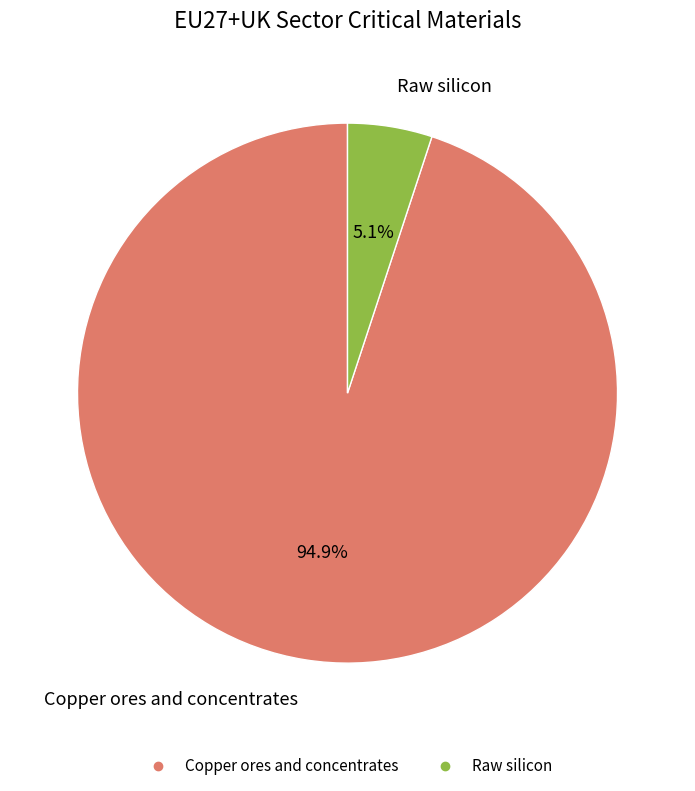

What is the total percentage of Copper ores and concentrates and Raw silicon?

100.0%